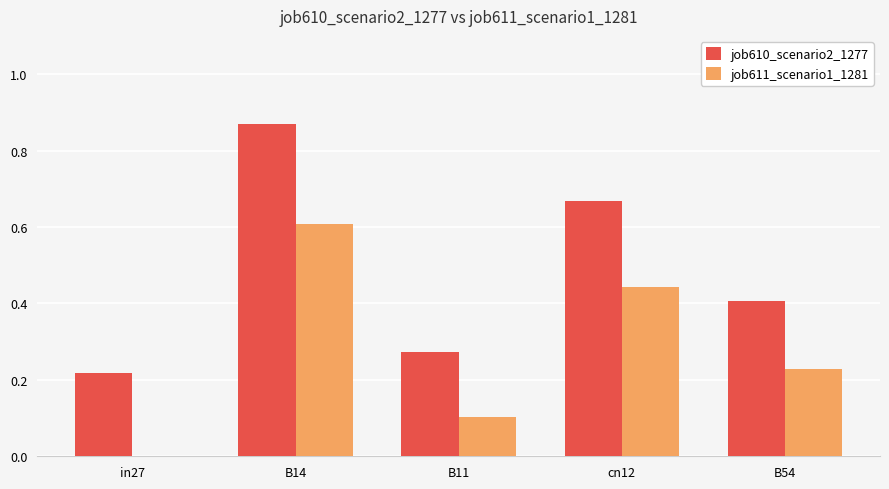

Which series has the largest total across all categories?

job610_scenario2_1277